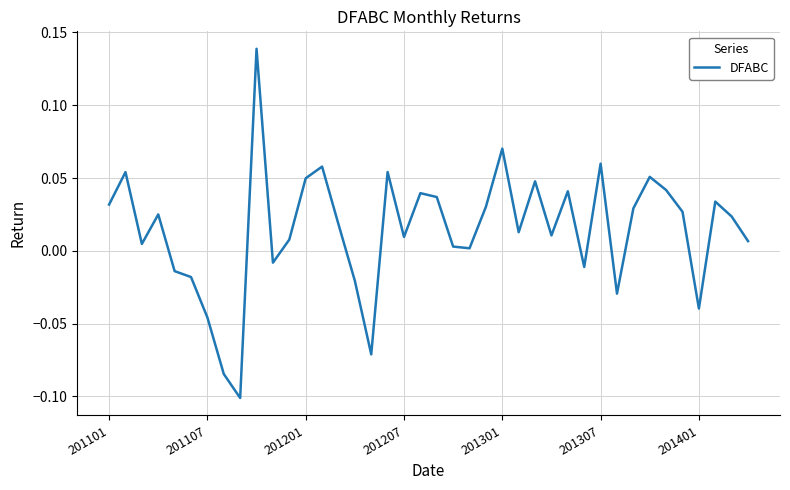

What is the greatest value displayed?

0.1